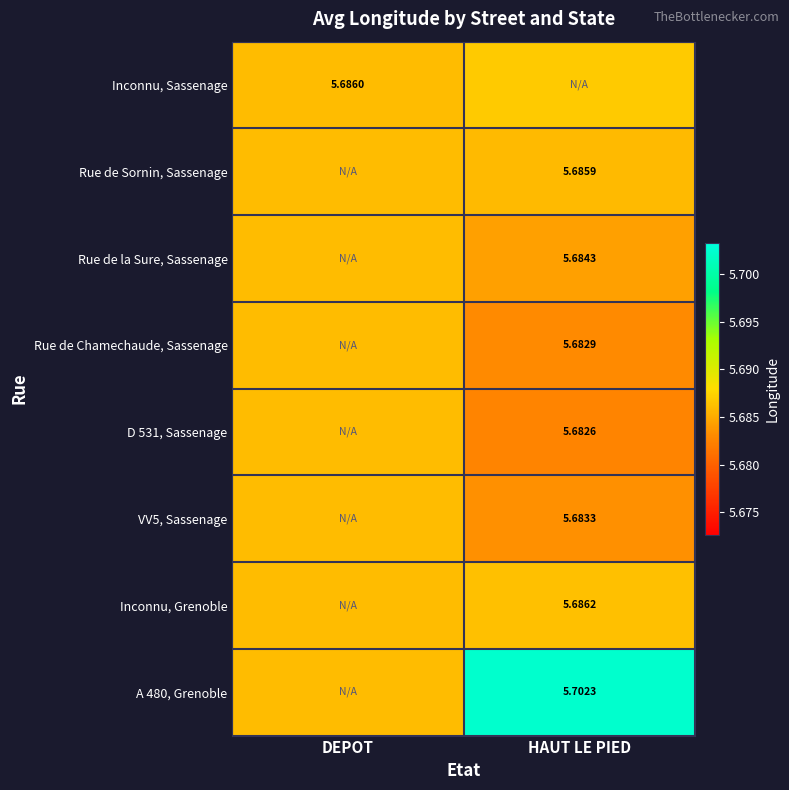

What is the maximum value shown in the chart?

5.7